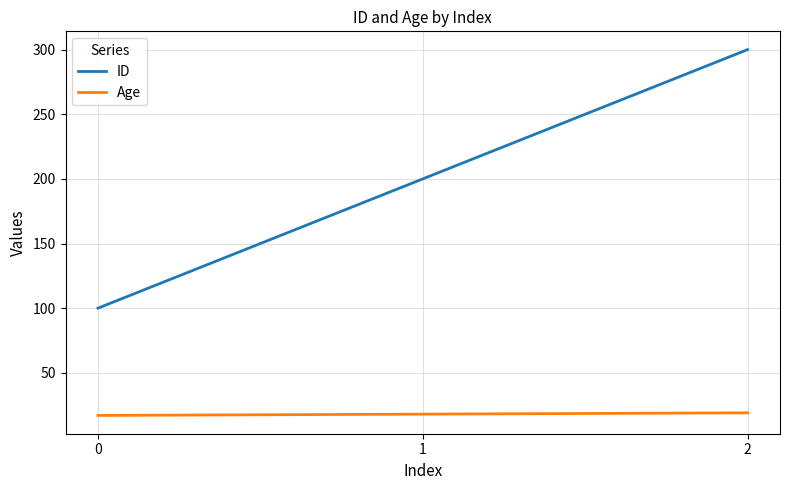

Rank the series by their maximum value, from lowest to highest.

Age, ID